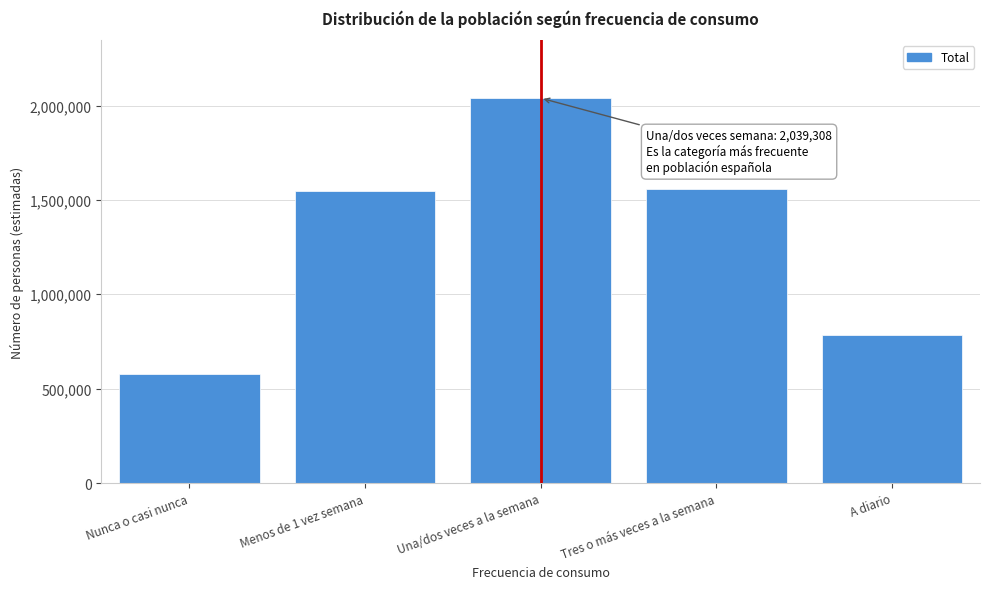

Between A diario and Tres o más veces a la semana, which is larger?

Tres o más veces a la semana